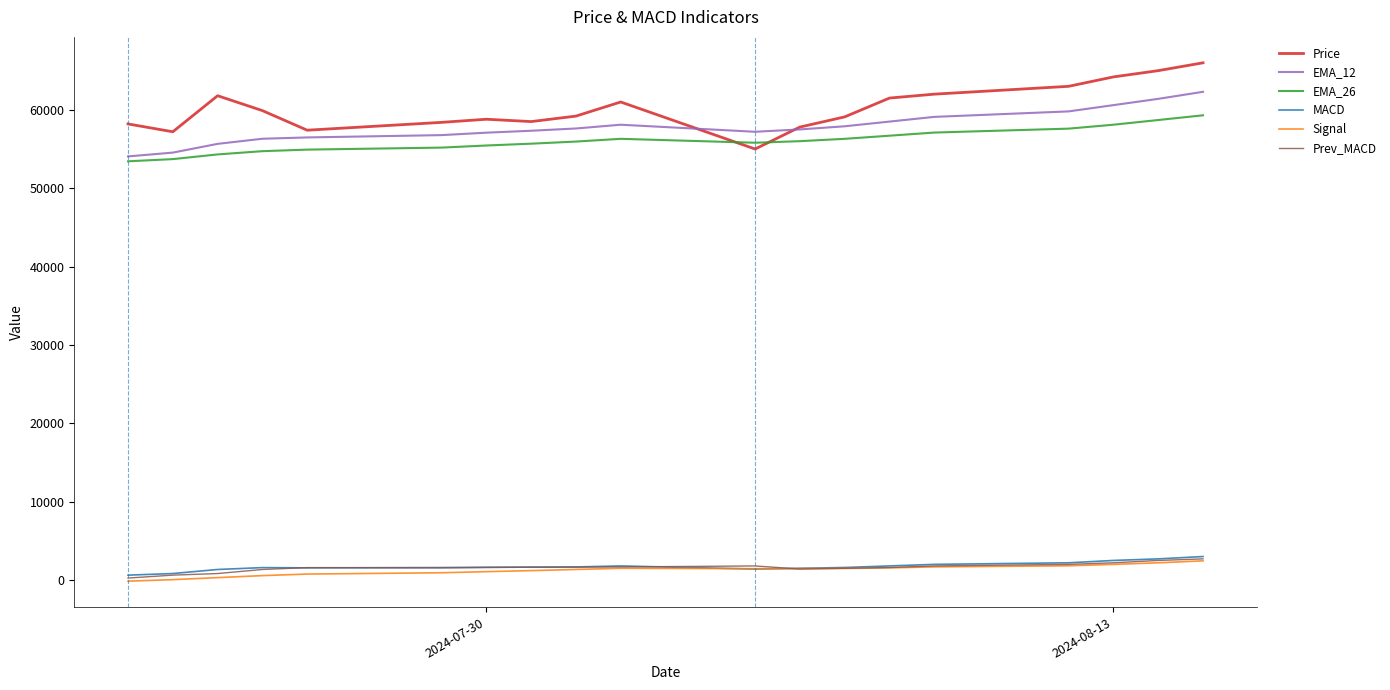

Which series has the largest range (max minus min)?

Price